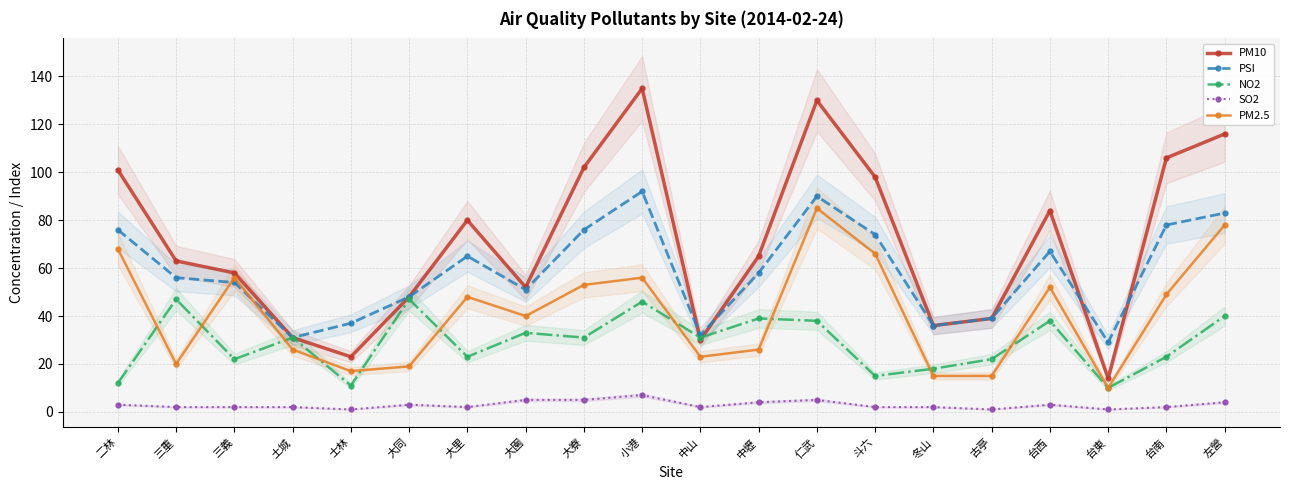

Which category has the highest value in the NO2 series?

三重